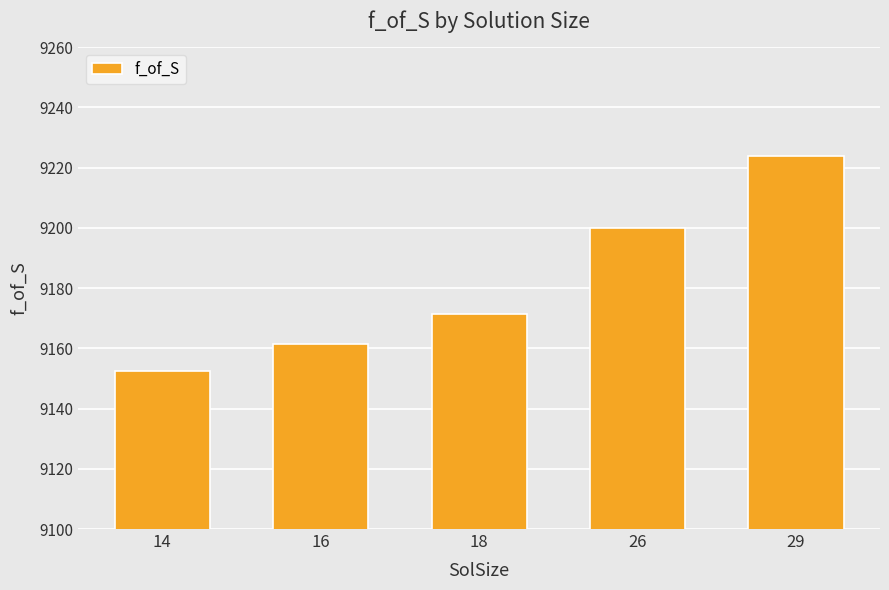

Is it true that the value at 29 is 3921.6?

False